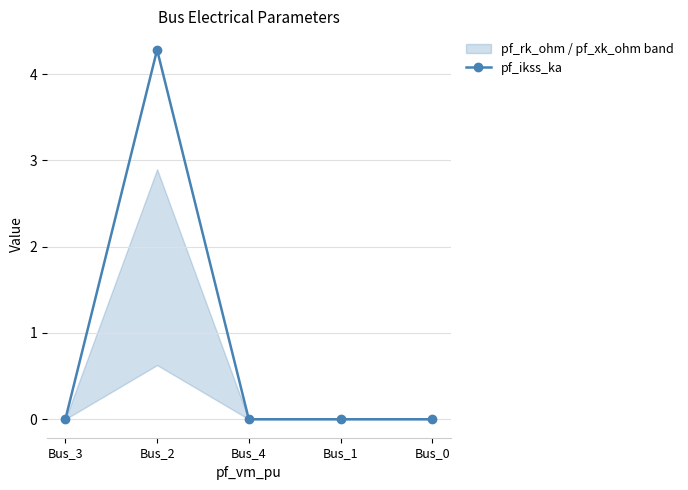

What is the average value?

0.9